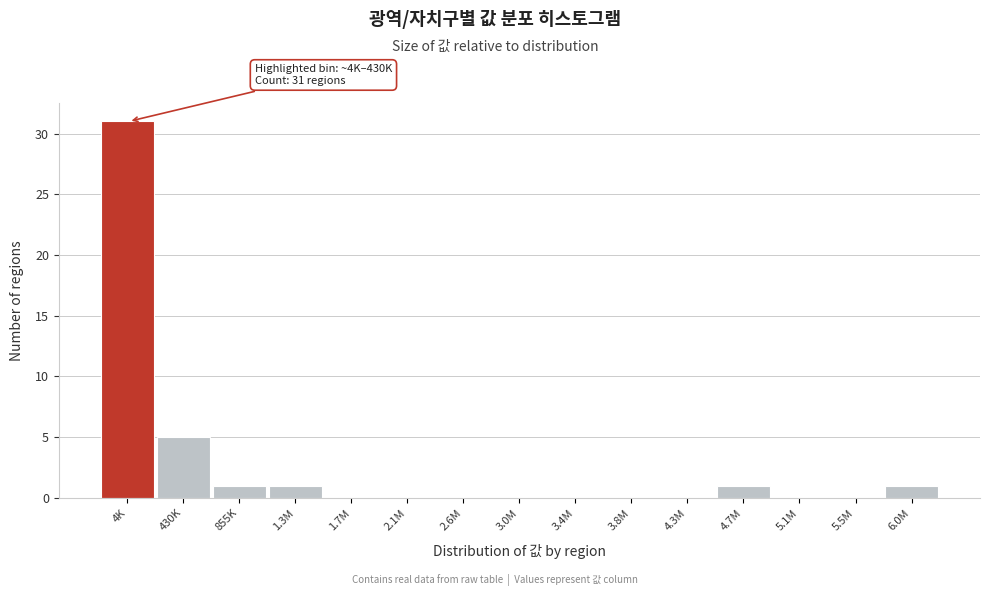

Reading right to left, extract all data points from this chart.

6.0M=1	5.5M=0	5.1M=0	4.7M=1	4.3M=0	3.8M=0	3.4M=0	3.0M=0	2.6M=0	2.1M=0	1.7M=0	1.3M=1	855K=1	430K=5	4K=31